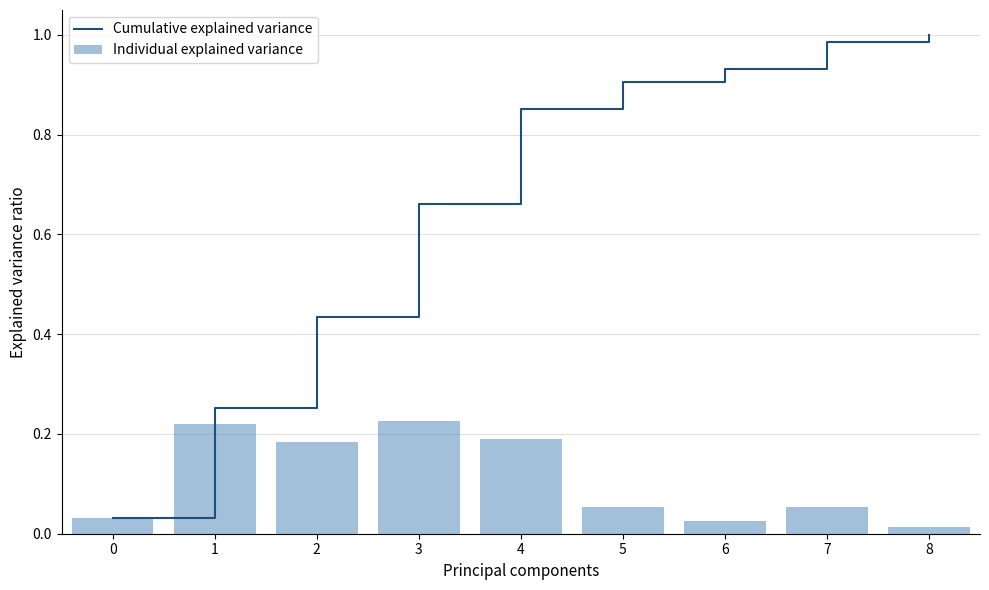

The value of Cumulative explained variance at 6 is 0.4. True or false?

False